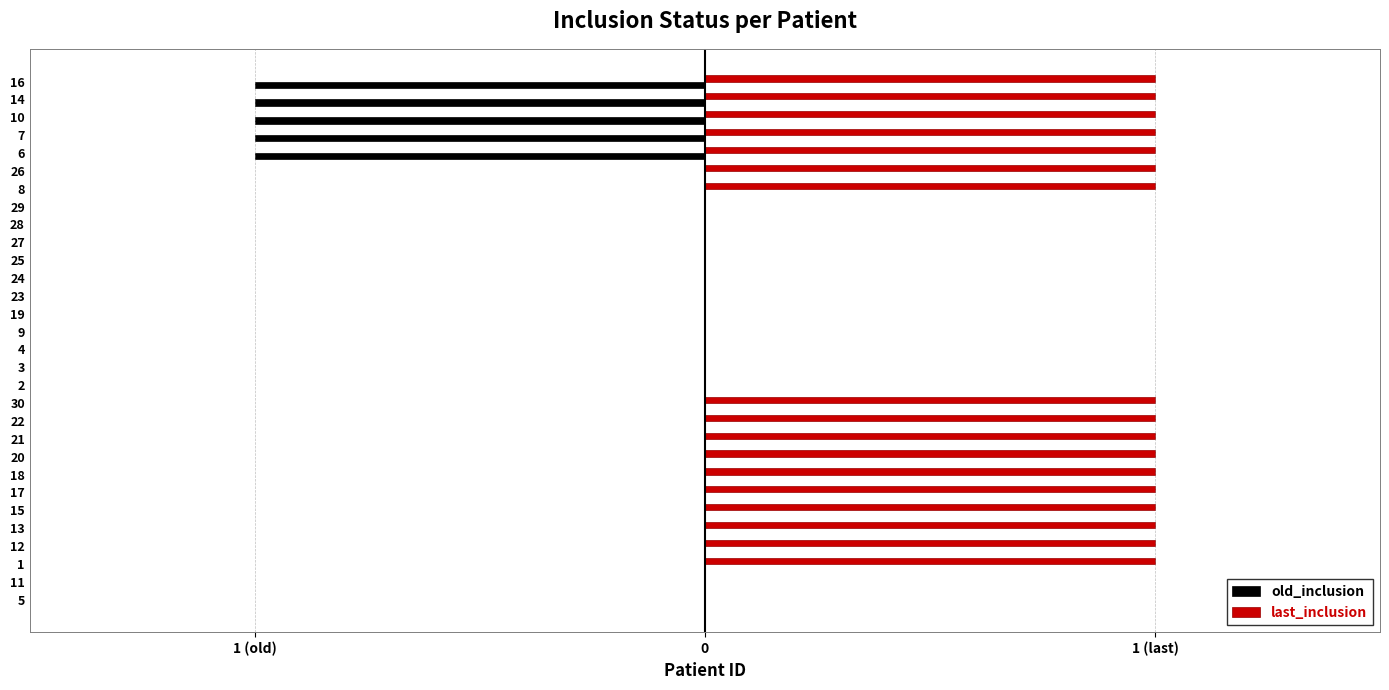

Reading right to left, extract all data points from this chart.

old_inclusion: -1	-1	-1	-1	-1	0	0	0	0	0	0	0	0	0	0	0	0	0	0	0	0	0	0	0	0	0	0	0	0	0
last_inclusion: 1	1	1	1	1	1	1	0	0	0	0	0	0	0	0	0	0	0	1	1	1	1	1	1	1	1	1	1	0	0